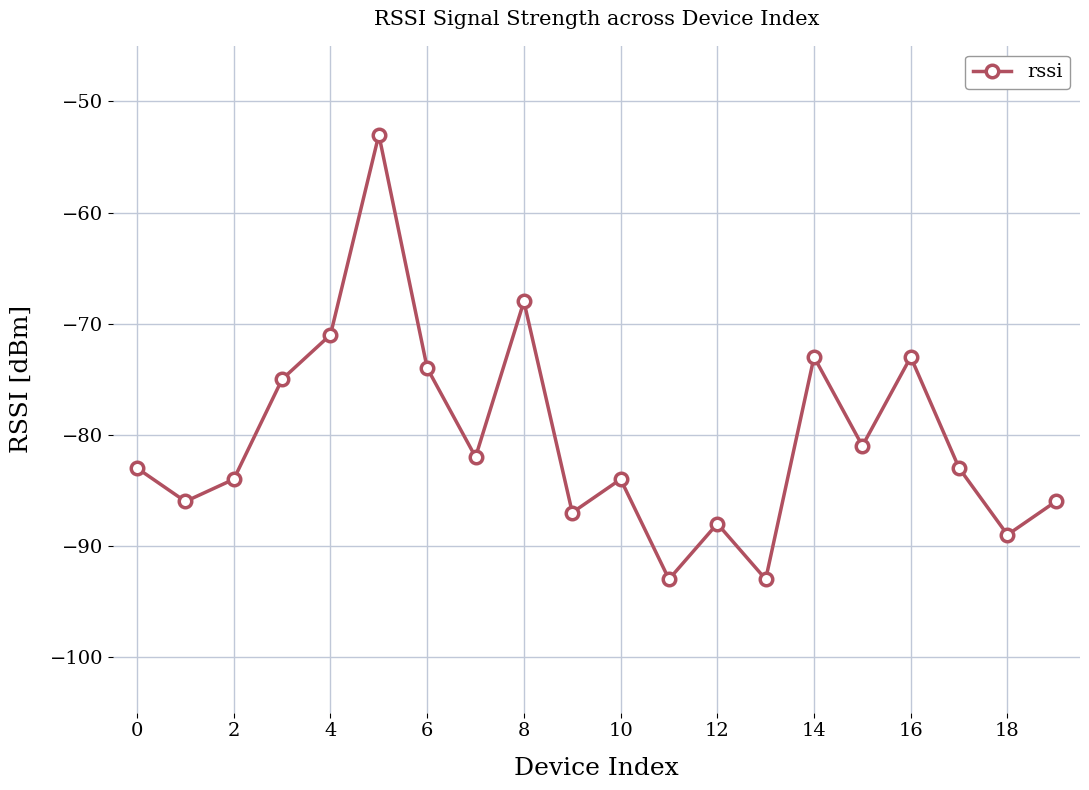

Is this an area chart (filled region under the line)?

No